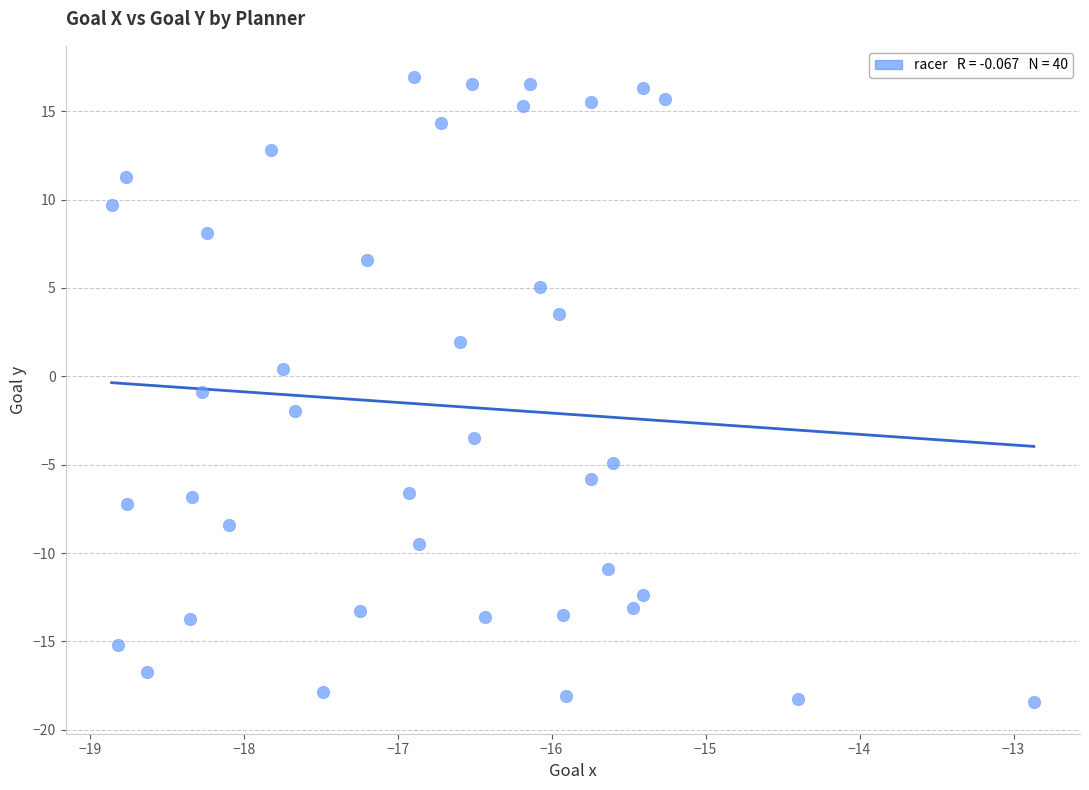

What is the range of X values (max minus min)?

6.0